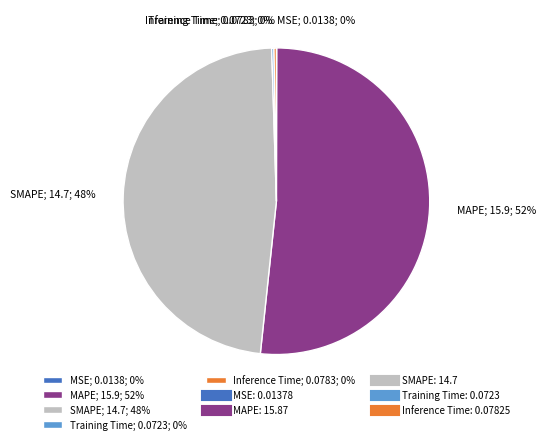

To the nearest percent, what portion does MAPE represent?

52%